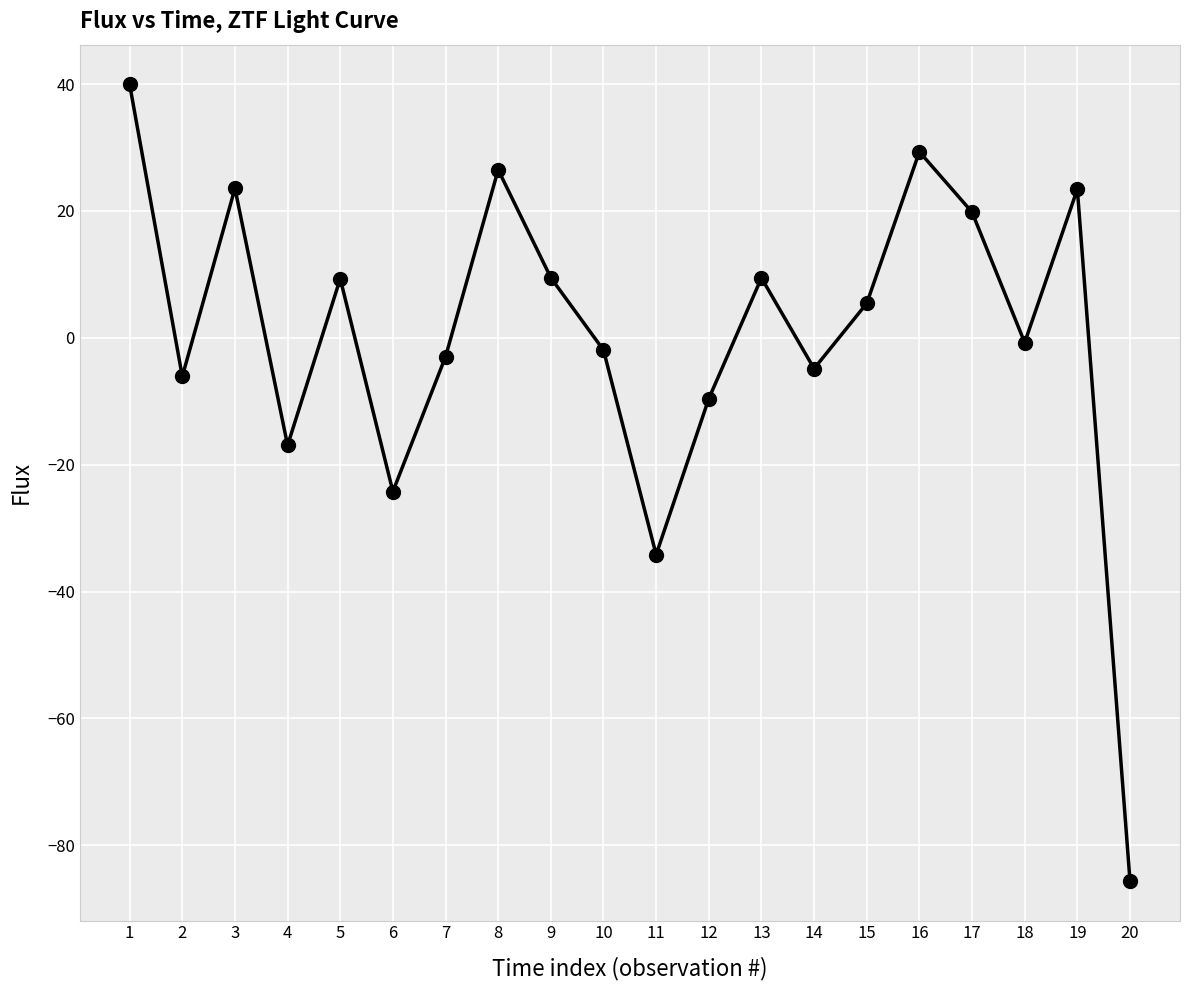

What is the approximate value at 17?

19.8